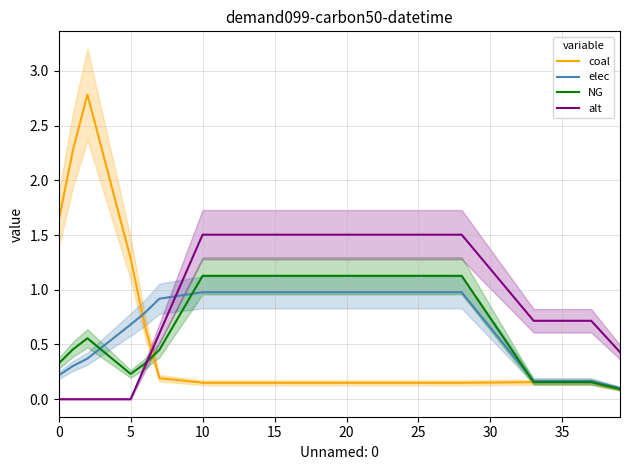

How many series are shown in this chart?

4